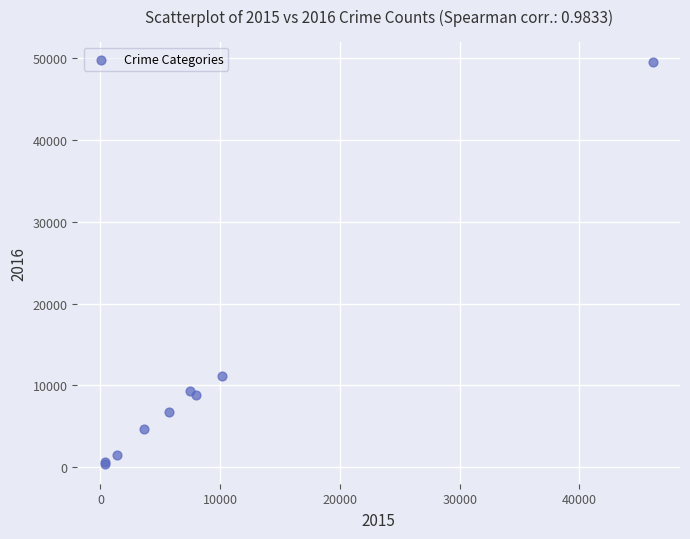

What Y value in the scatter plot is closest to 24993?

11171